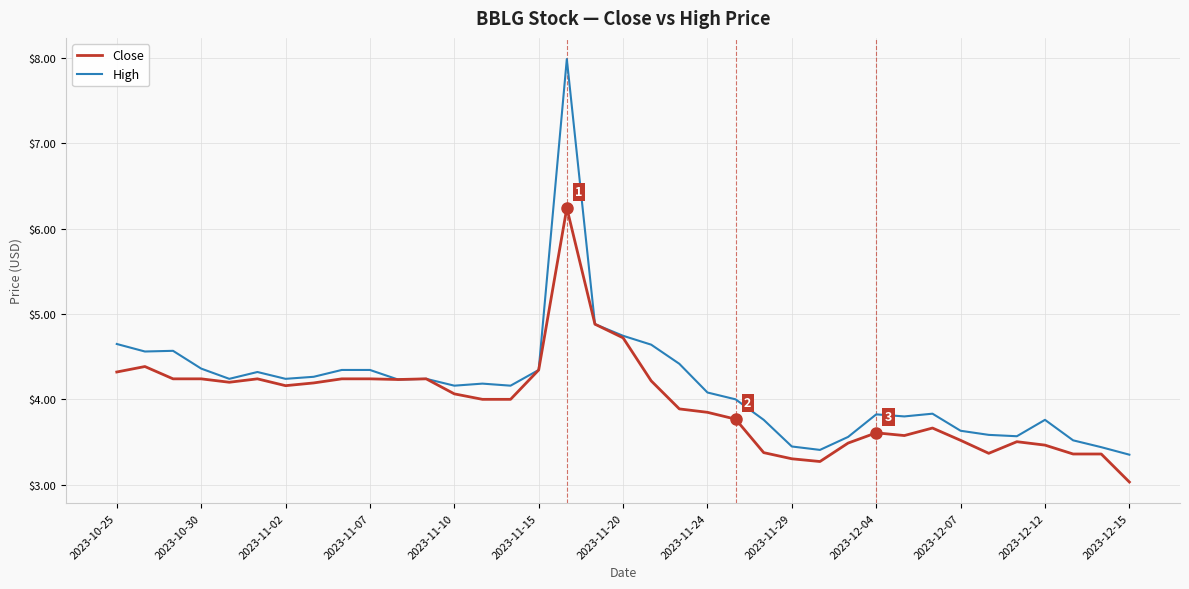

List the series in order of their peak value, highest first.

High, Close